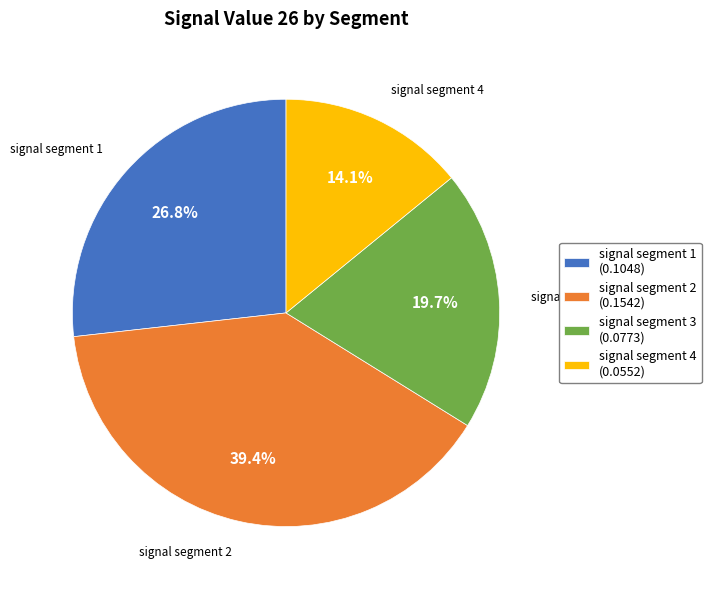

Which slice is the largest?

signal segment 2 (0.1542)